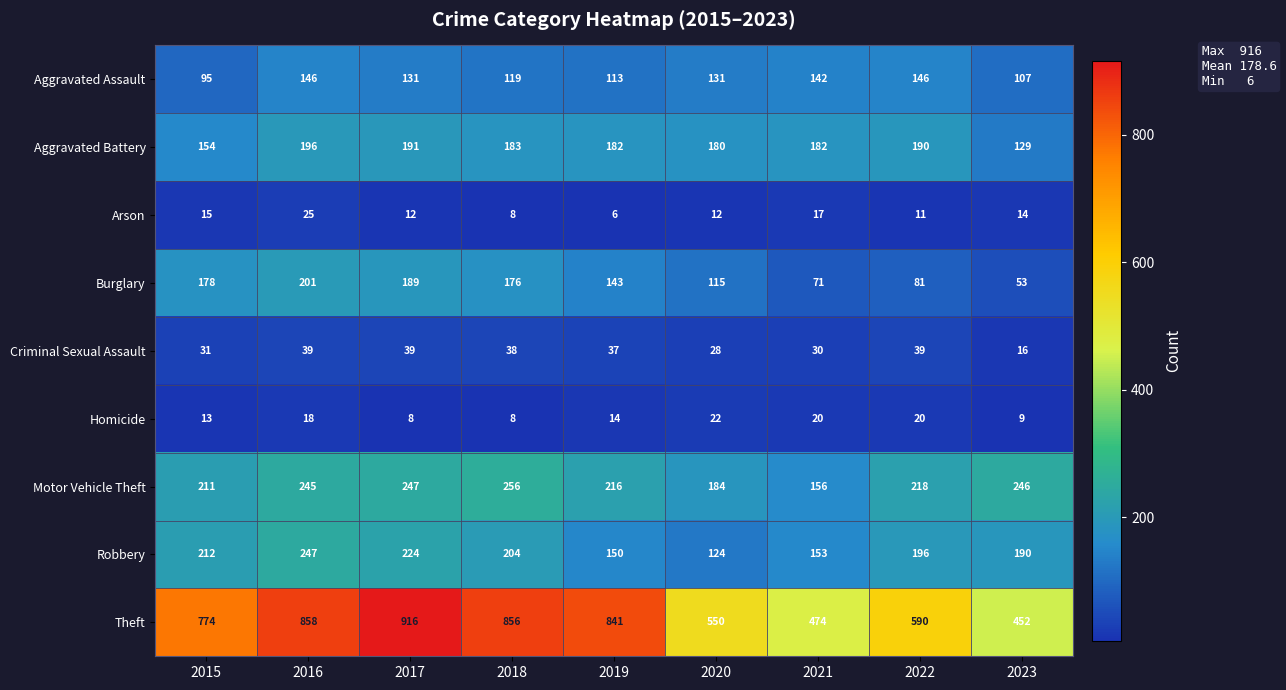

At which category does the chart reach its minimum across all series?

2019